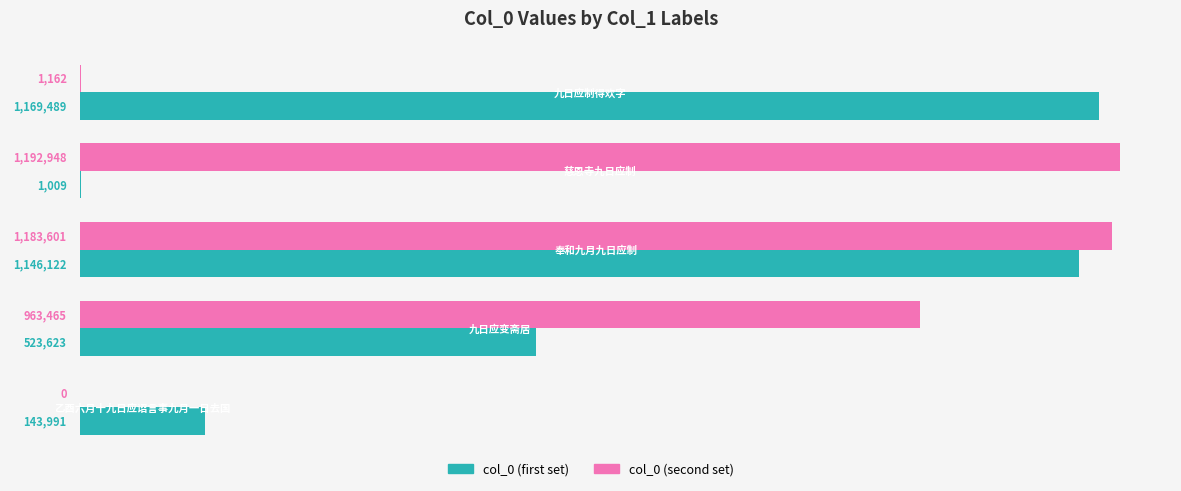

What are all the series names shown in the legend?

col_0 (first set), col_0 (second set)